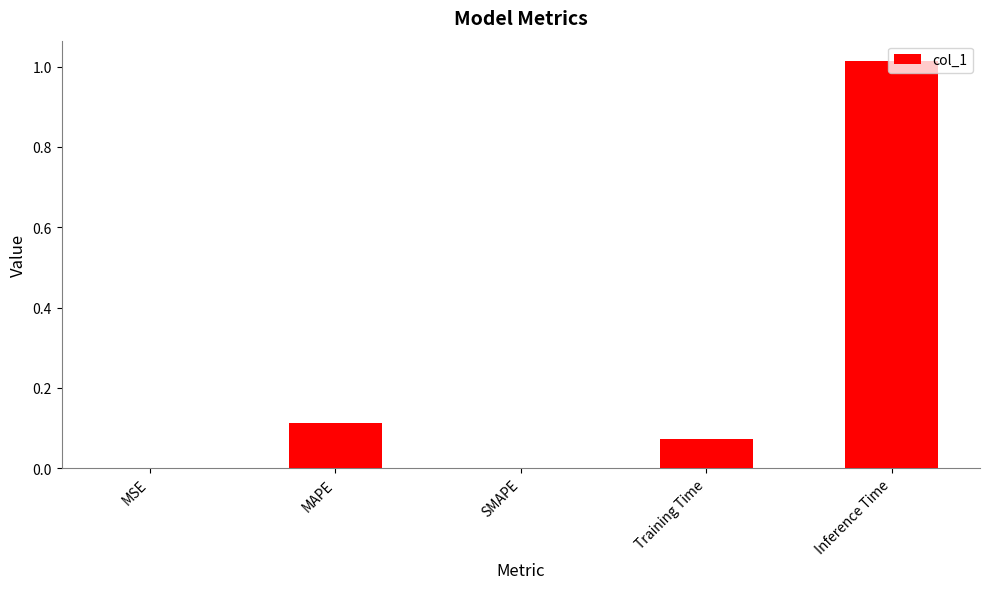

What is the sum of all values?

1.2